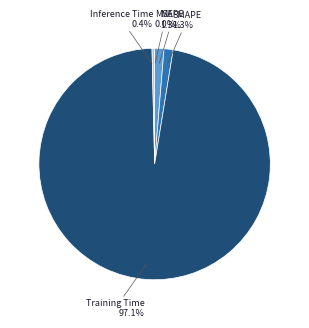

Which has a higher value, MAPE or Inference Time?

MAPE